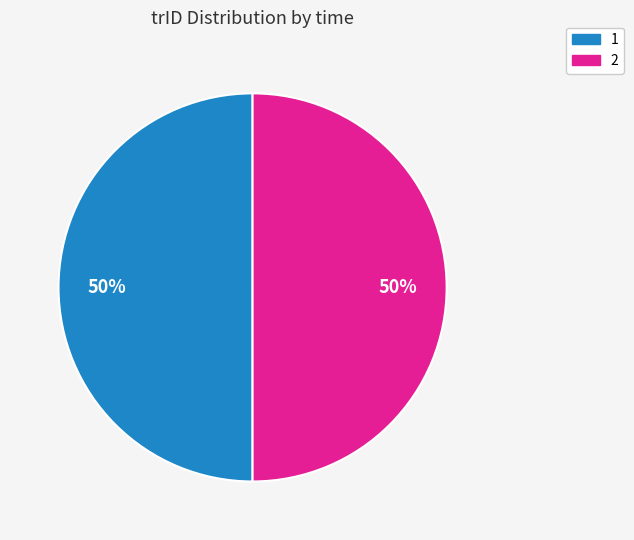

Is it true that 1 is 50% of the pie?

True